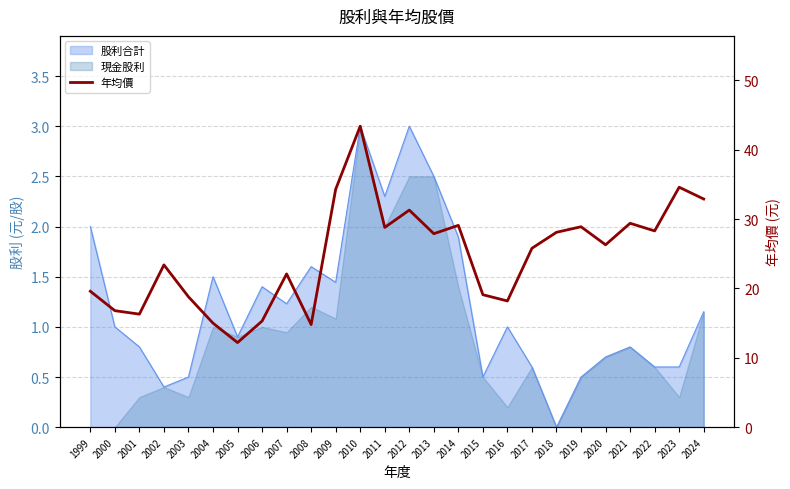

How many interior local peaks (higher than both neighbors) does the data have?

8